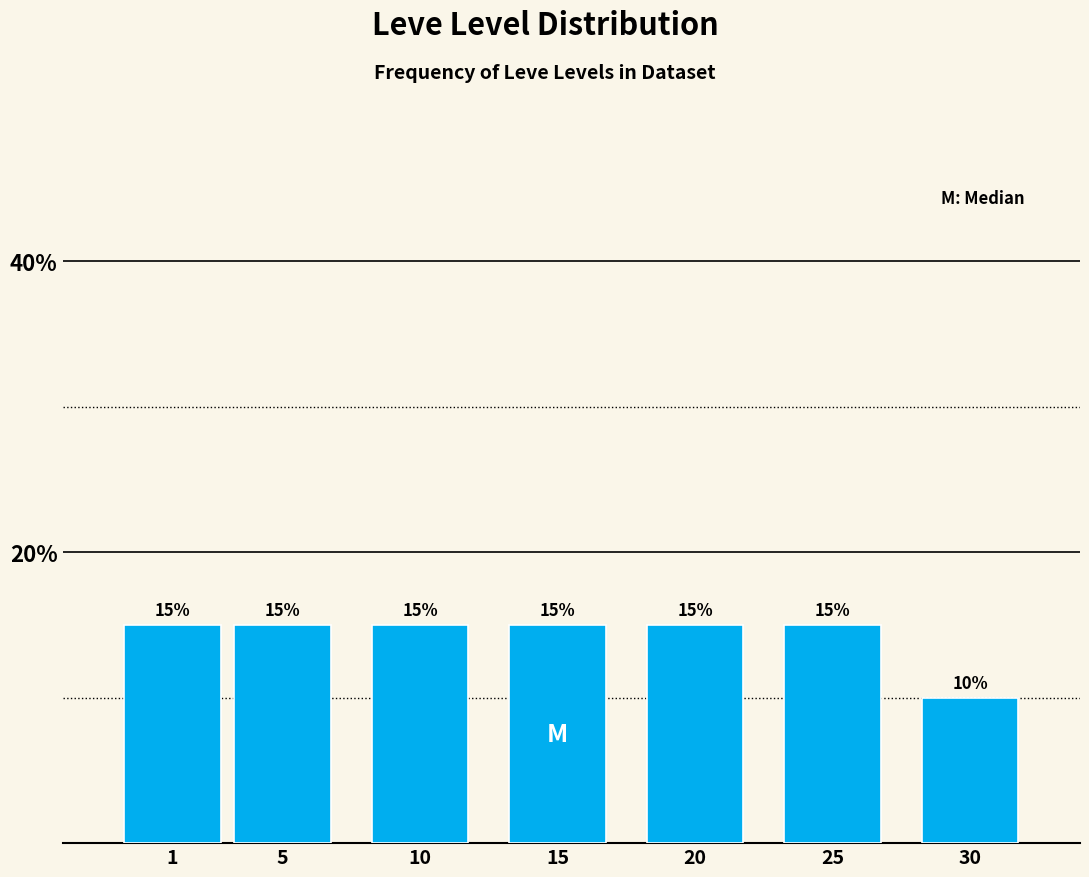

Reading right to left, what are all the values shown in this chart?

30=10	25=15	20=15	15=15	10=15	5=15	1=15